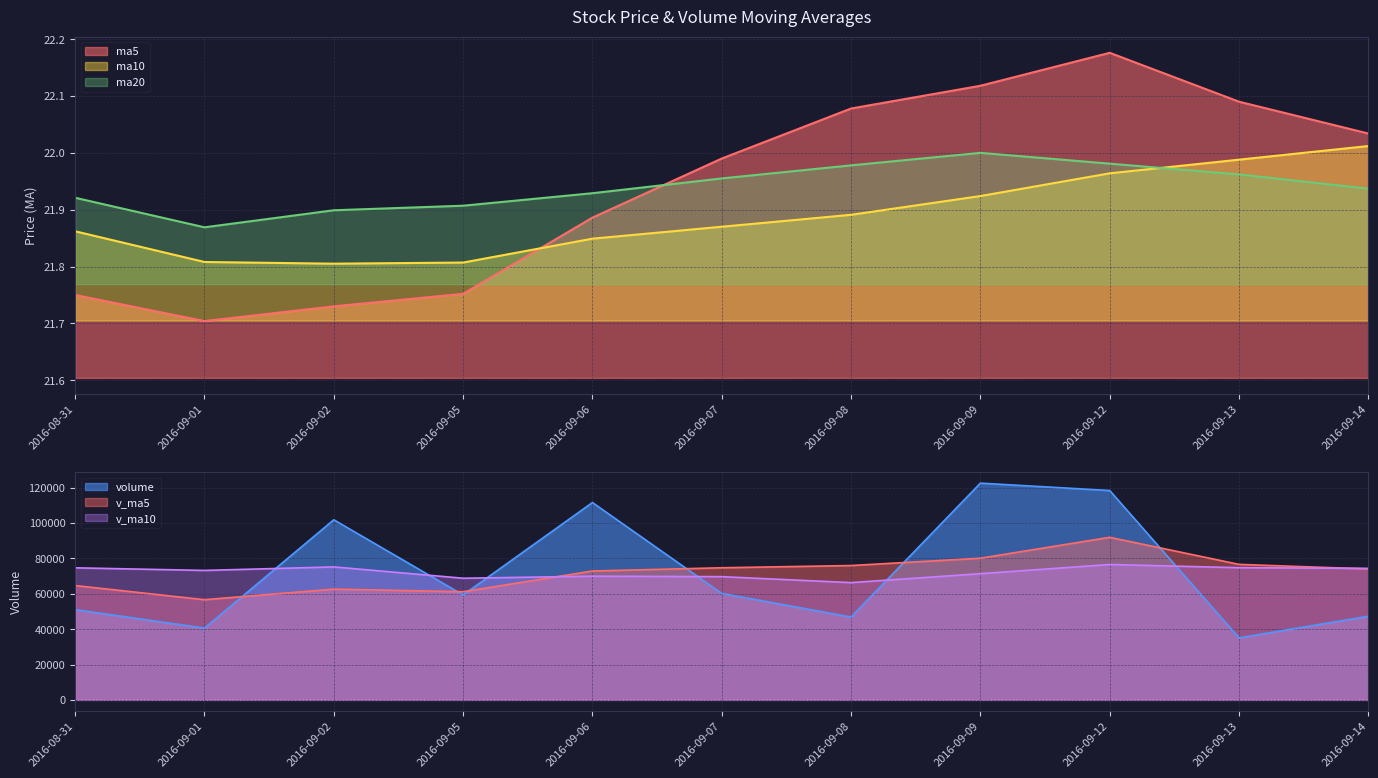

In ma10, how many points are lower than both neighbors (excluding endpoints)?

1